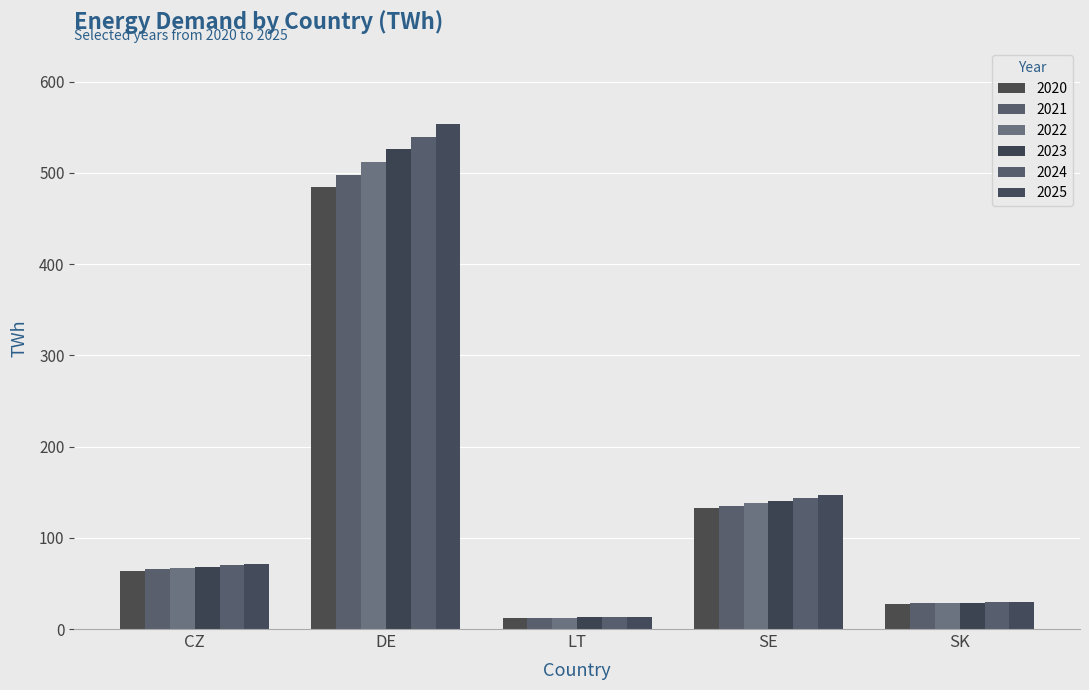

What is the approximate value of 2021 at LT?

12.2